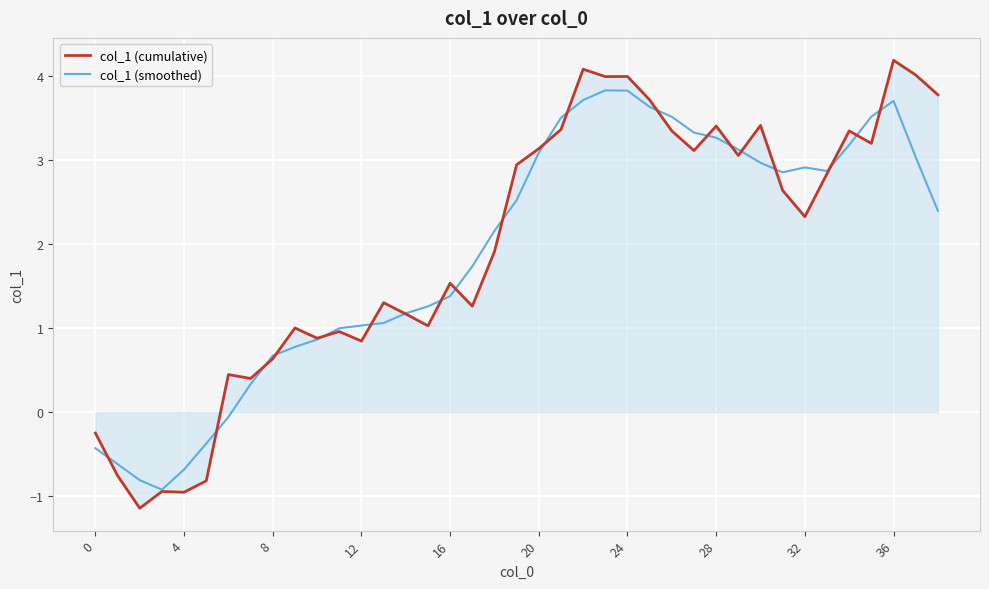

How many lines are shown in the chart?

2